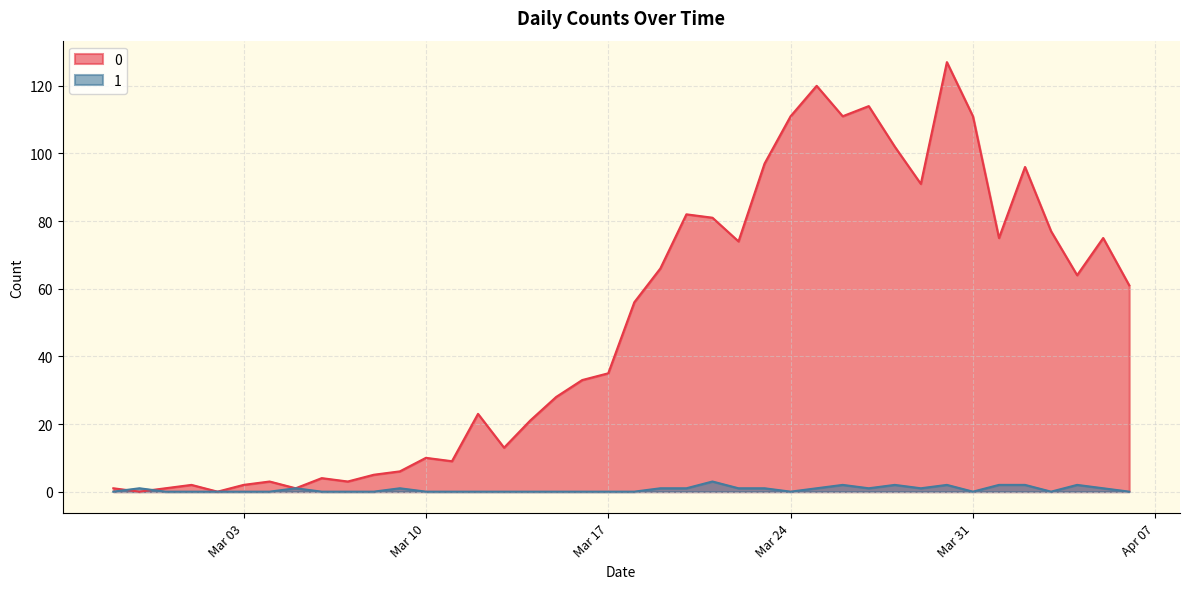

What is the sum of the 1 values at 2020-03-30 and 2020-03-26?

4